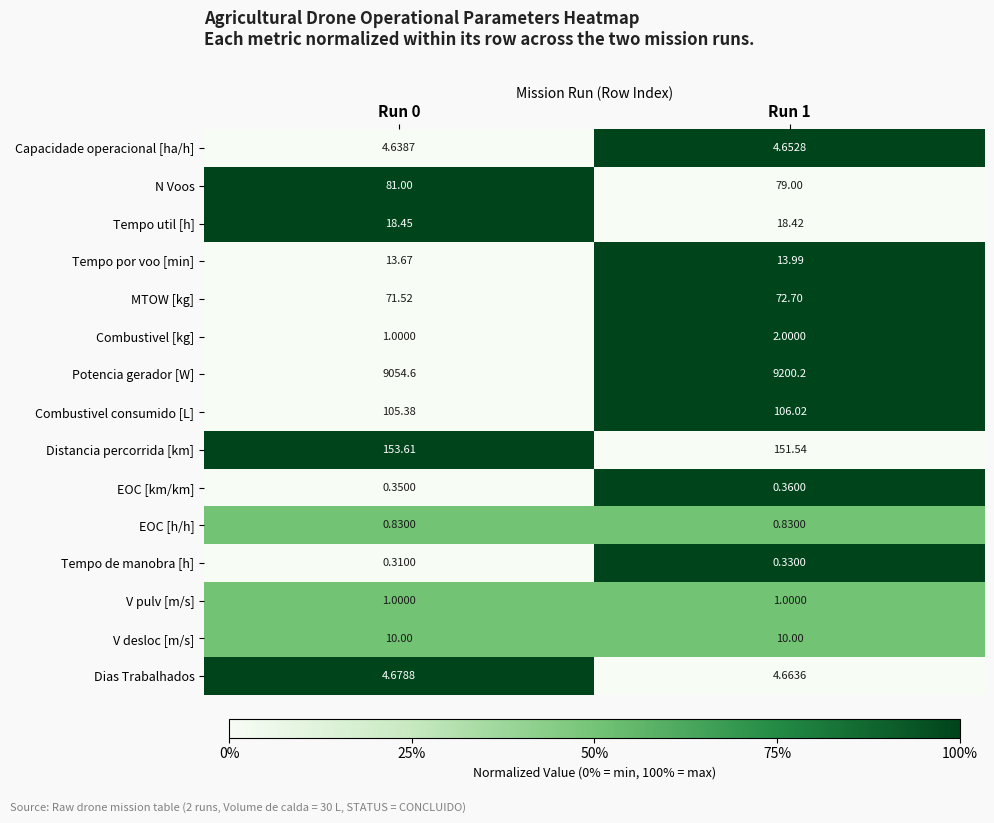

Count the number of data series in this chart.

15